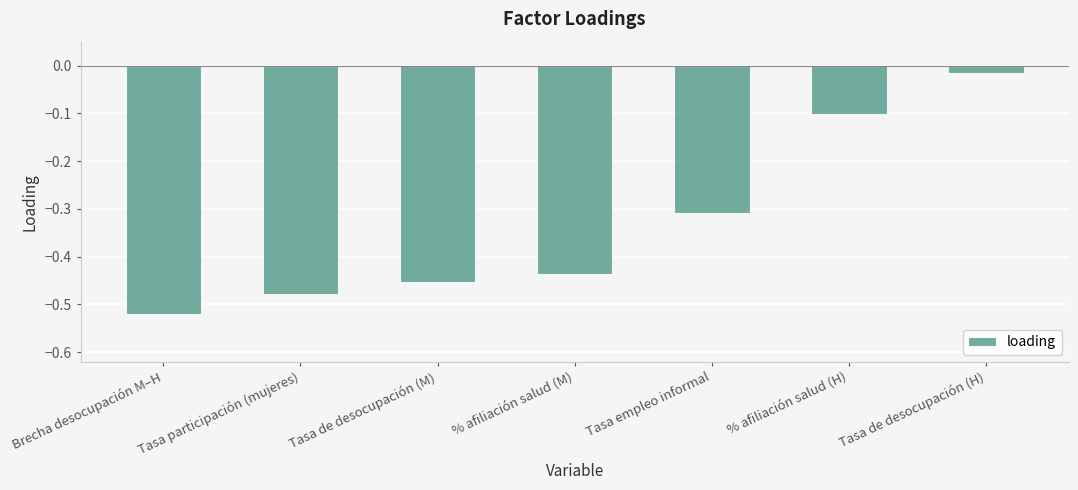

The value at Brecha desocupación M–H is -0.7. True or false?

False